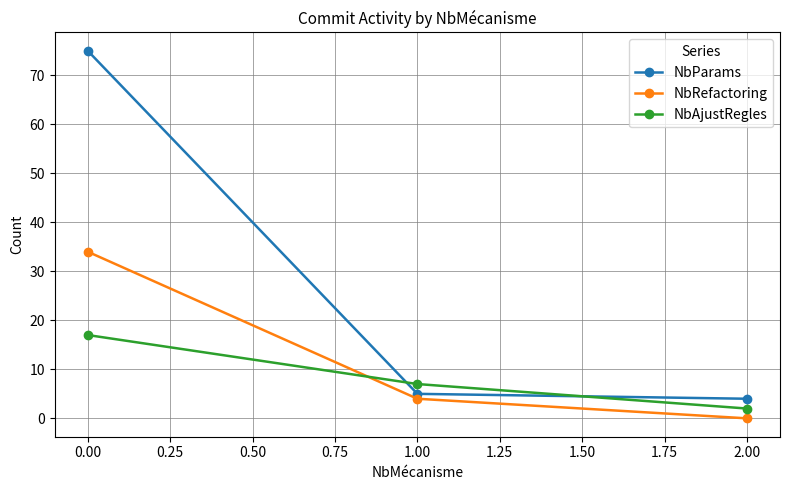

The value of NbAjustRegles at 1.00 is 7. True or false?

True